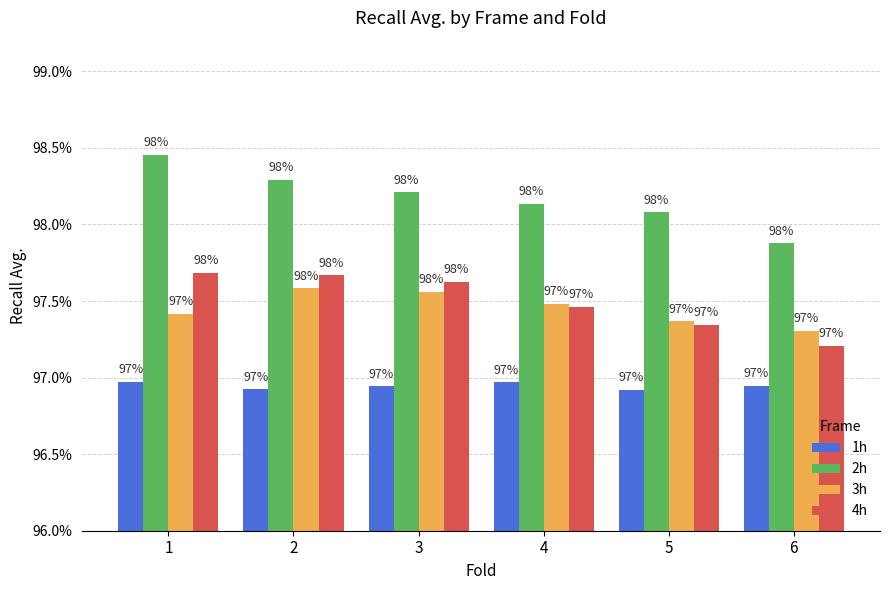

How many 4h values are between 0 and 1?

6